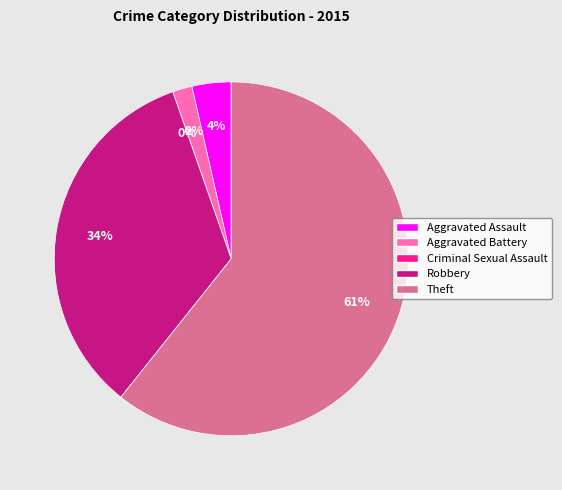

Count the number of slices in the pie.

5